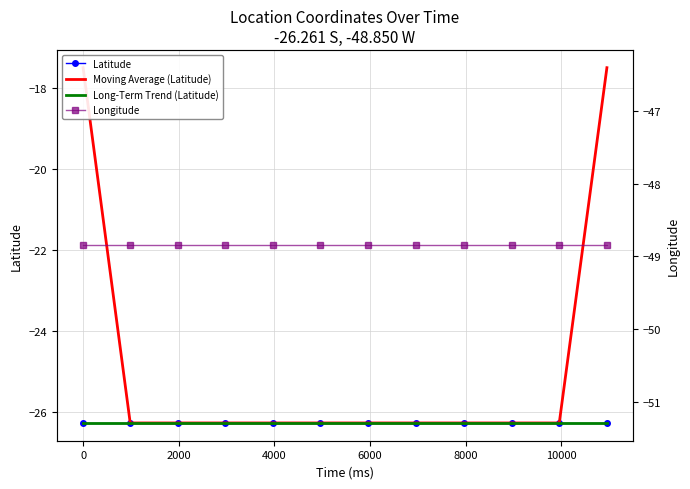

Count the number of categories in the chart.

12